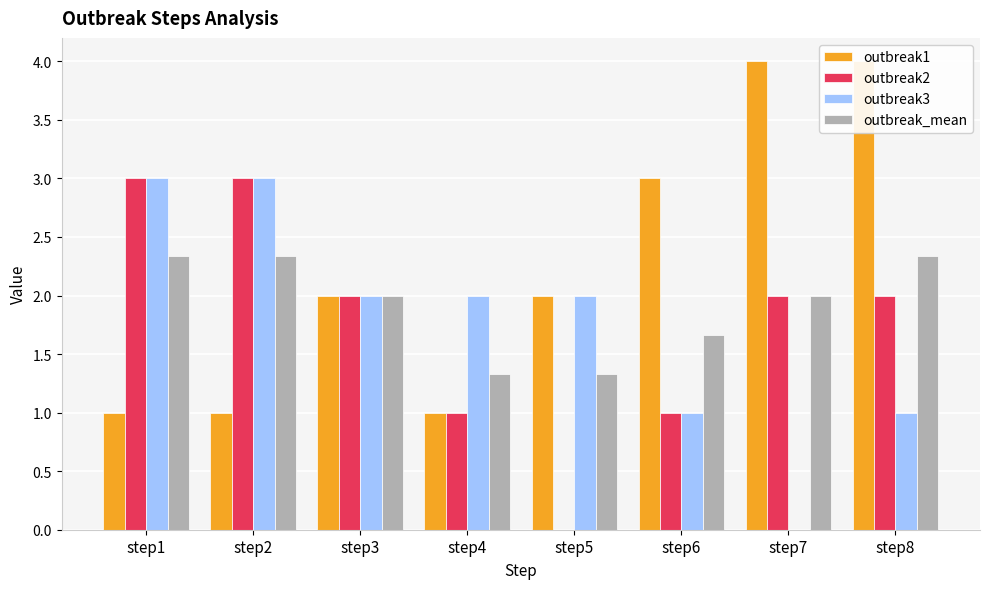

What is the difference between the outbreak2 values at step4 and step8?

1.0